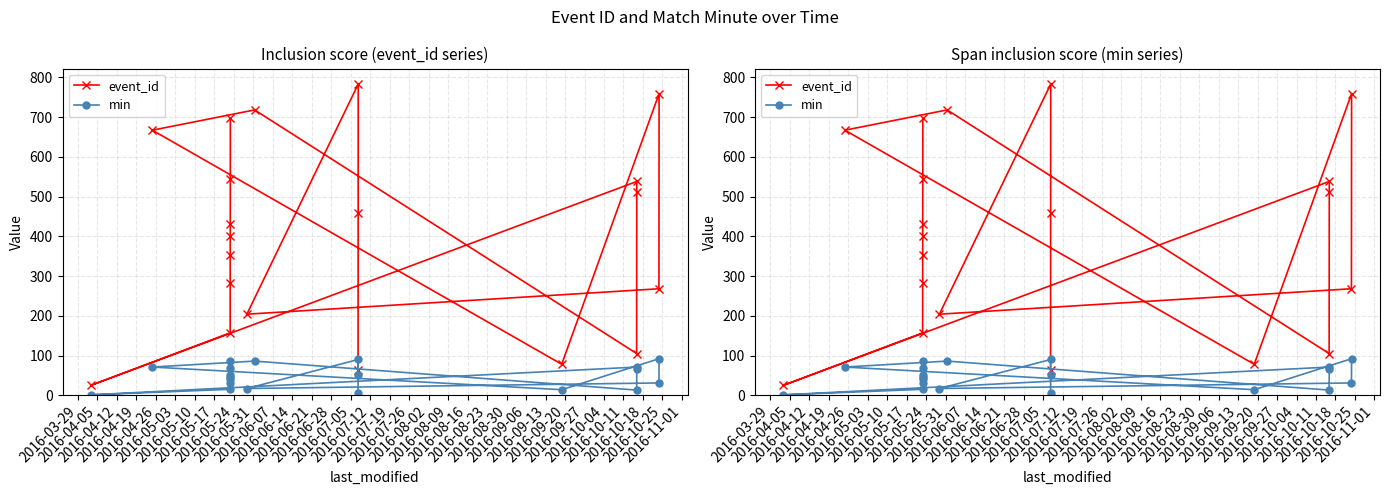

What is the sum of the event_id values at 2016-07-12 and 2016-07-26?

784